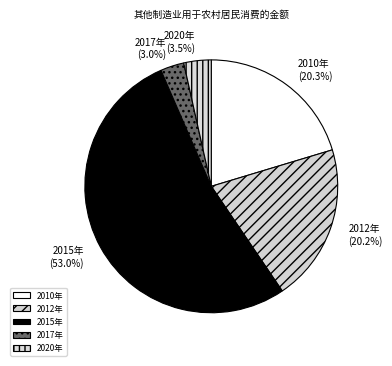

What percentage do 2010年 and 2012年 together represent?

40.5%